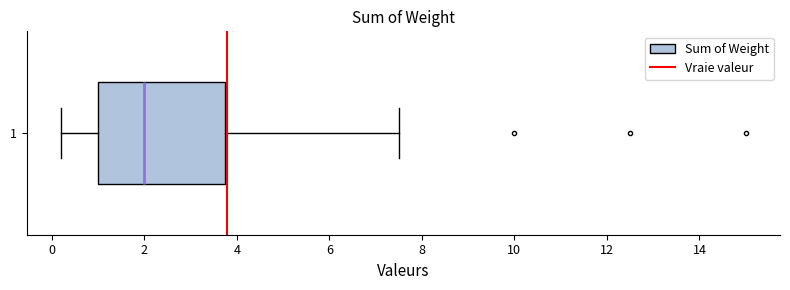

Read this box plot against the x-axis: the position of the median line, the range covered by the box, and the ends of both whiskers. The values are not printed on the chart, so give them approximately, as read against the axis.

median 2.0, box 1.0 to 3.8, whiskers 0.2 to 7.6